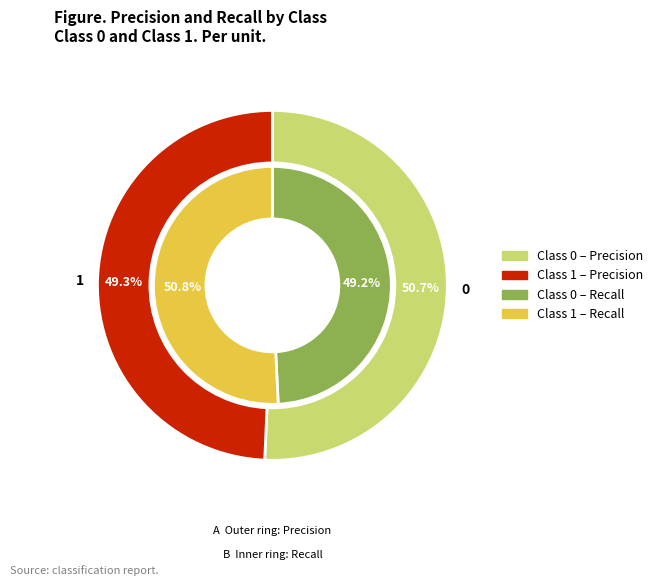

Is it true that 0 is 42% of the pie?

False